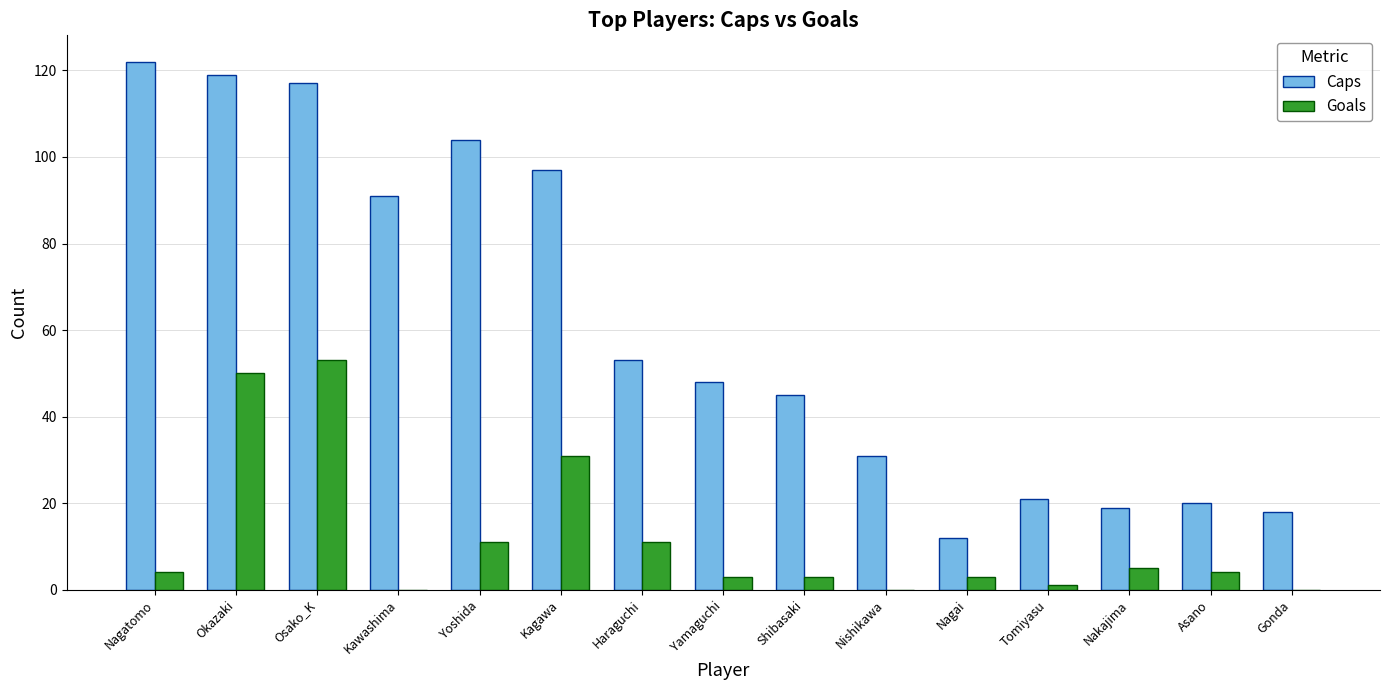

Which series has the largest total across all categories?

Caps